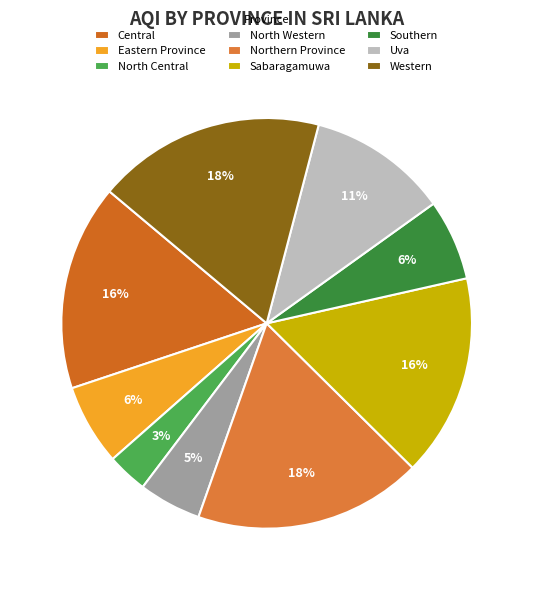

Which slice is the largest?

Northern Province